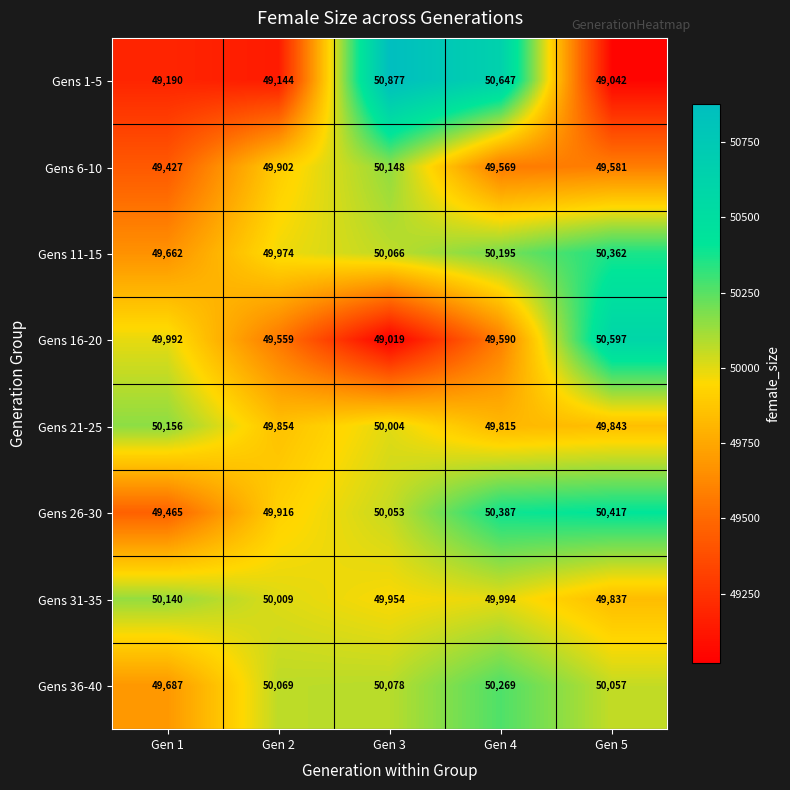

Which series has the largest total across all categories?

Gens 11-15